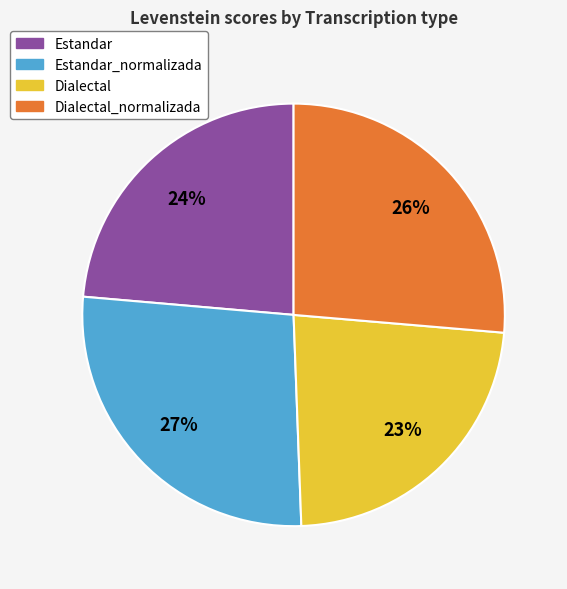

To the nearest percent, what is the average slice percentage?

25%